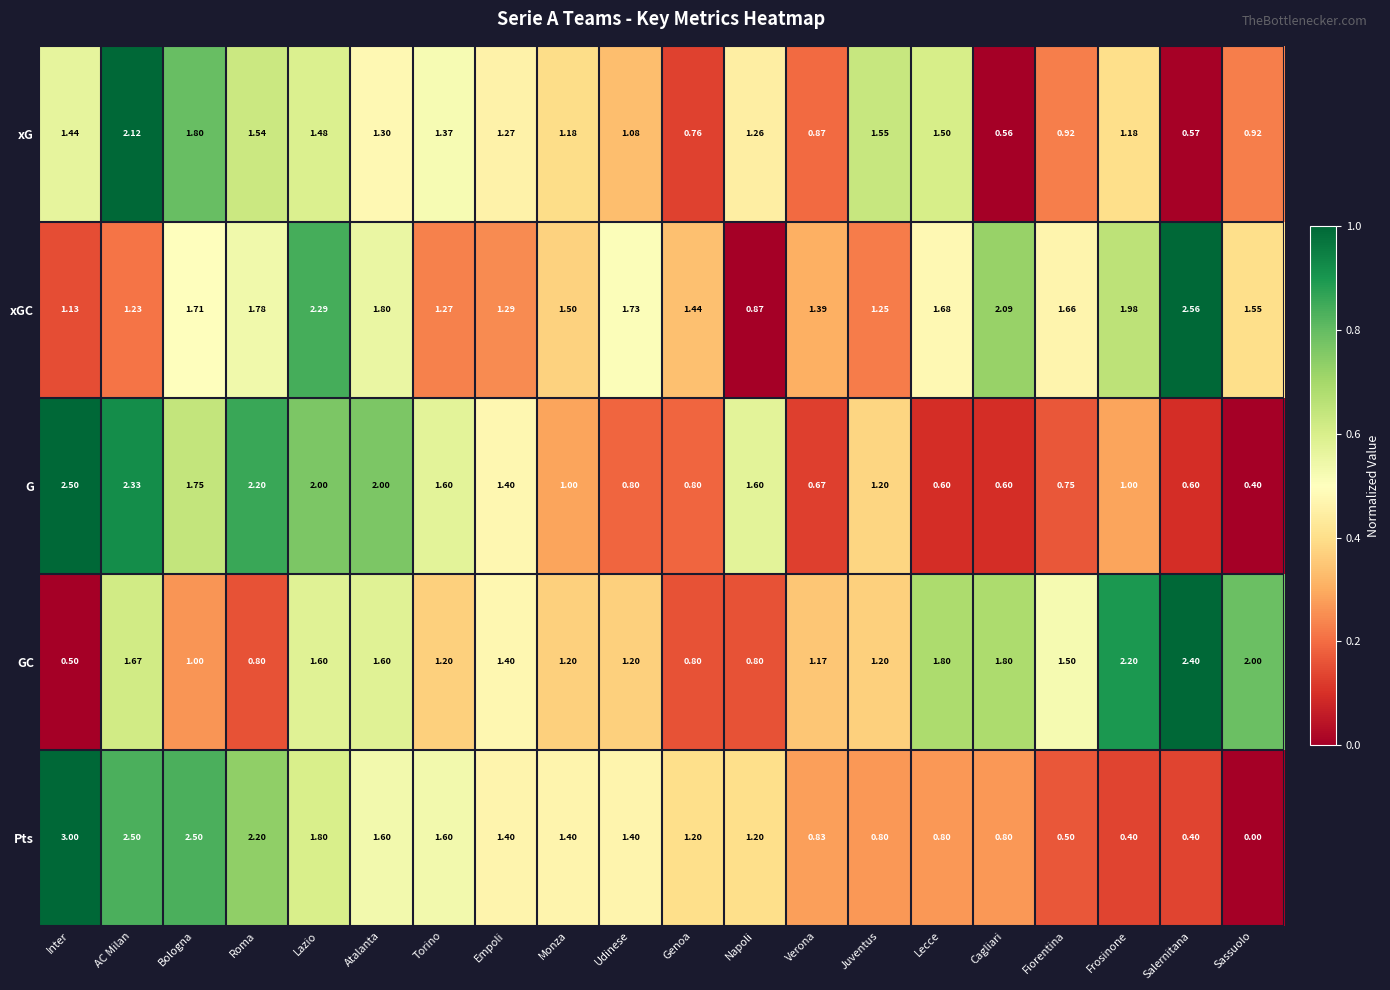

Where does the Pts series first go above 1?

Inter